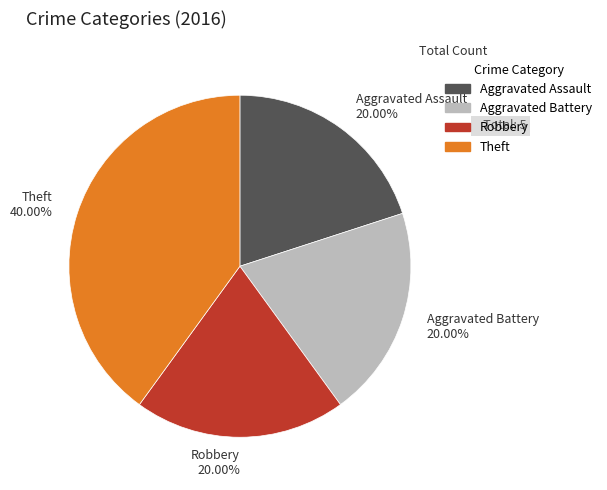

To the nearest percent, what is the average slice percentage?

25%